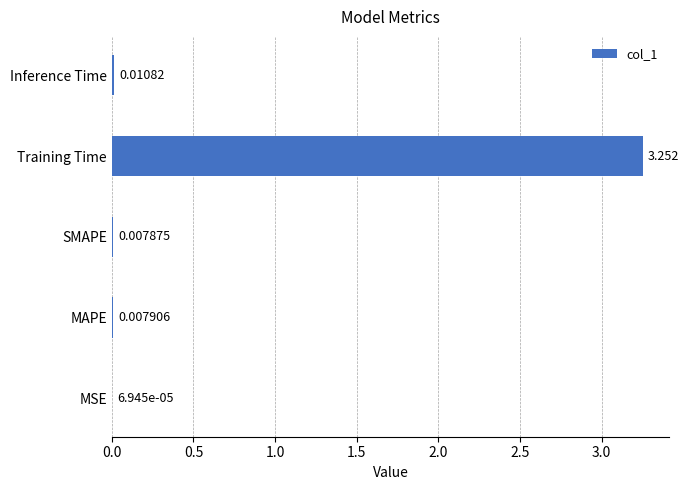

Which has a higher value, SMAPE or MSE?

SMAPE